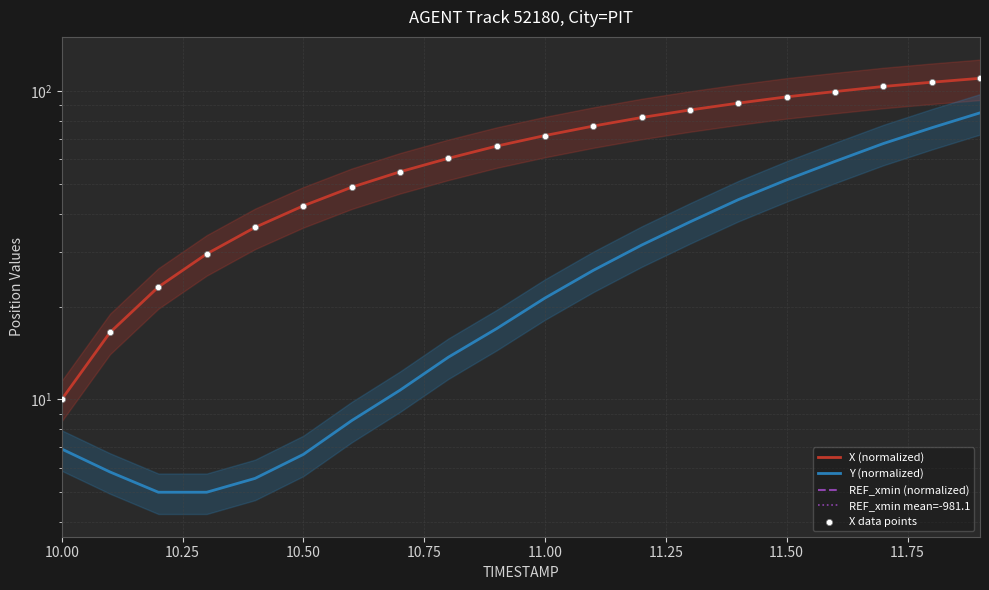

Is the value of Y at 11.3 greater than the value of X at 10.7?

No